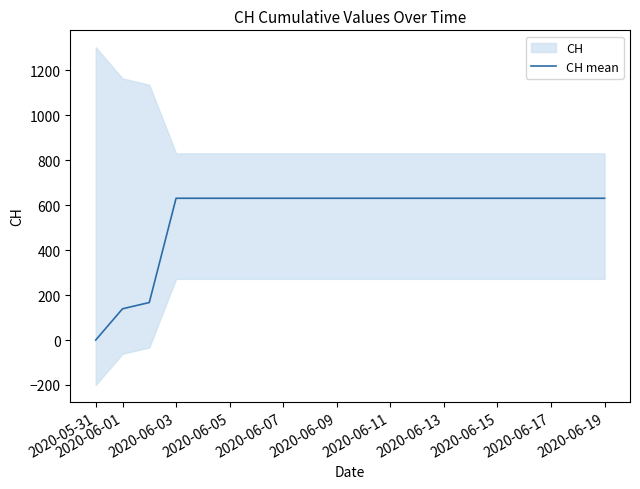

Which category has the lowest value in the CH mean series?

2020-05-31